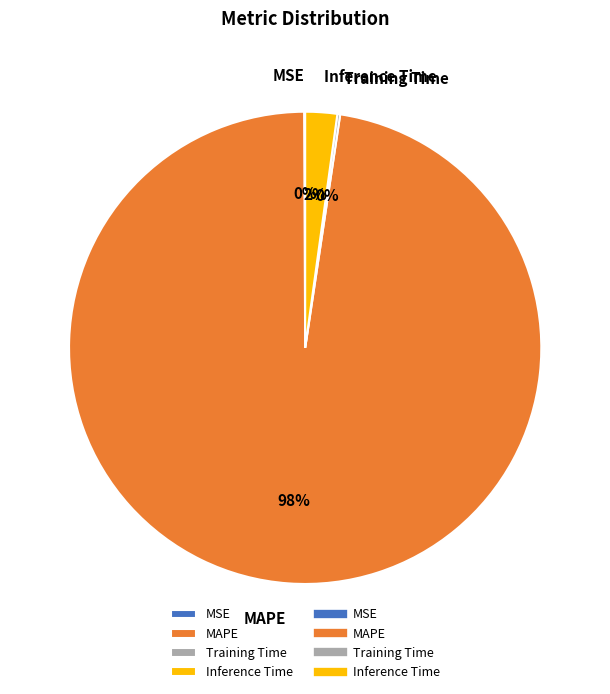

To the nearest percent, what portion does Inference Time represent?

2%